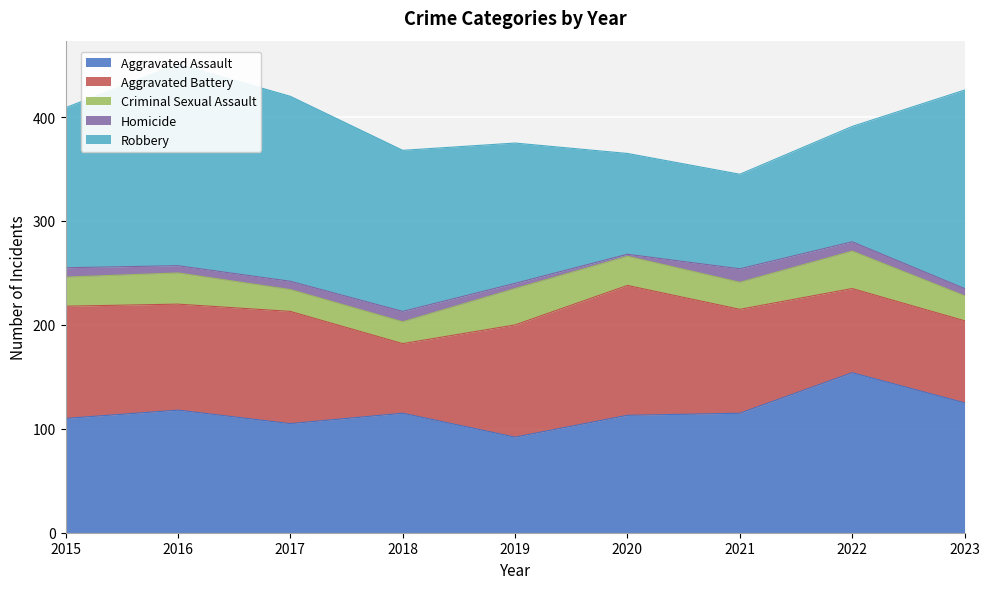

Read the Aggravated Battery value at 2020.

125